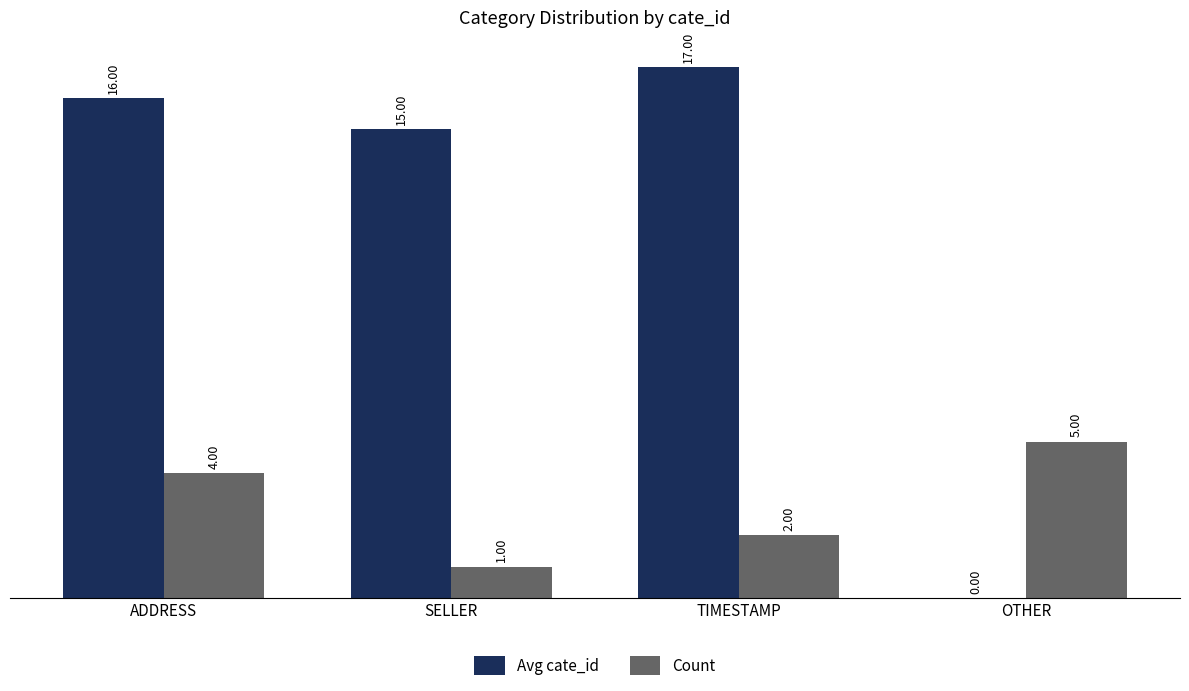

The value of Avg cate_id at OTHER is -10. True or false?

False